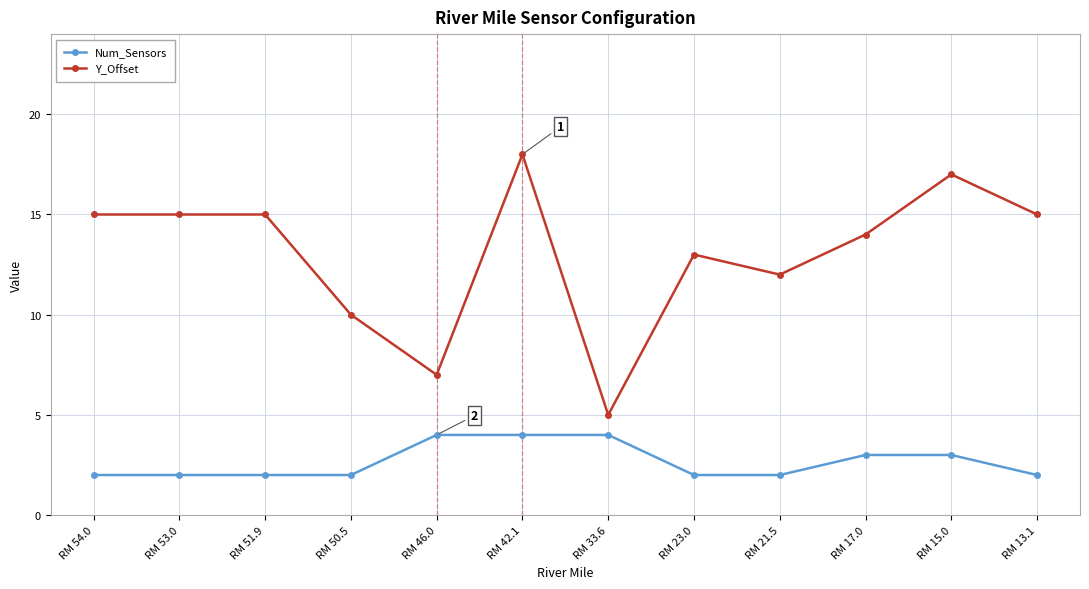

What is the difference between the Num_Sensors values at RM 42.1 and RM 23.0?

2